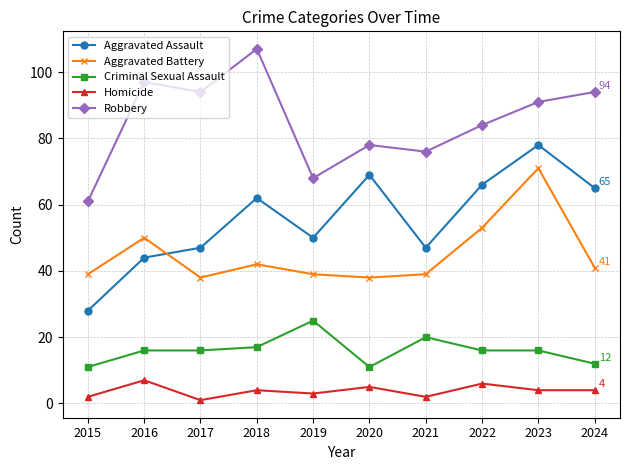

True or false: Robbery and Aggravated Assault cross at least once.

False